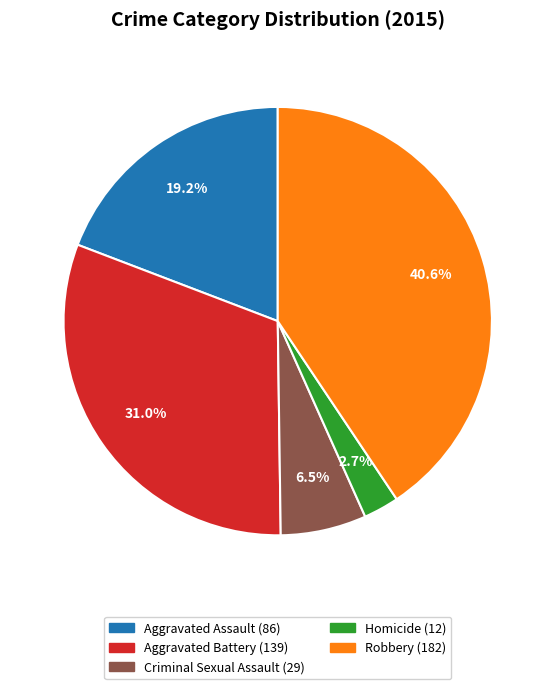

Is it true that Aggravated Battery is 31% of the pie?

True